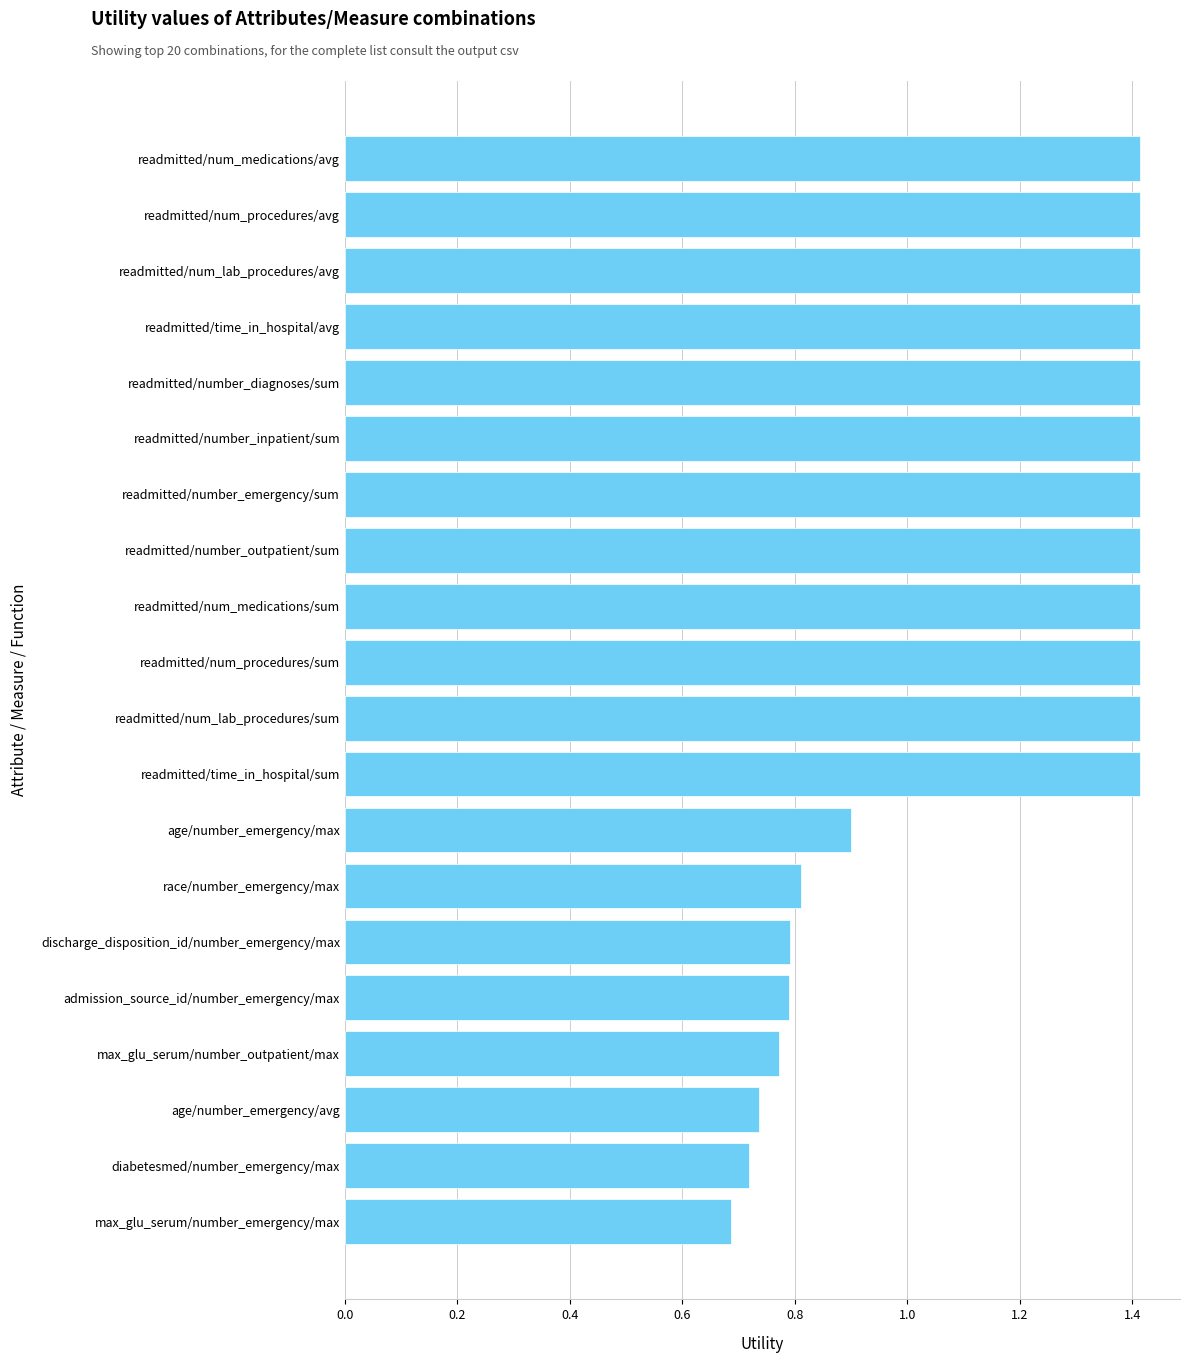

How many data points are less than 1?

8